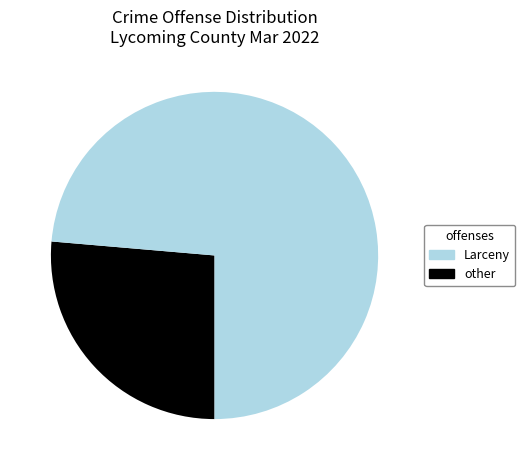

Does any single category account for the majority?

Yes